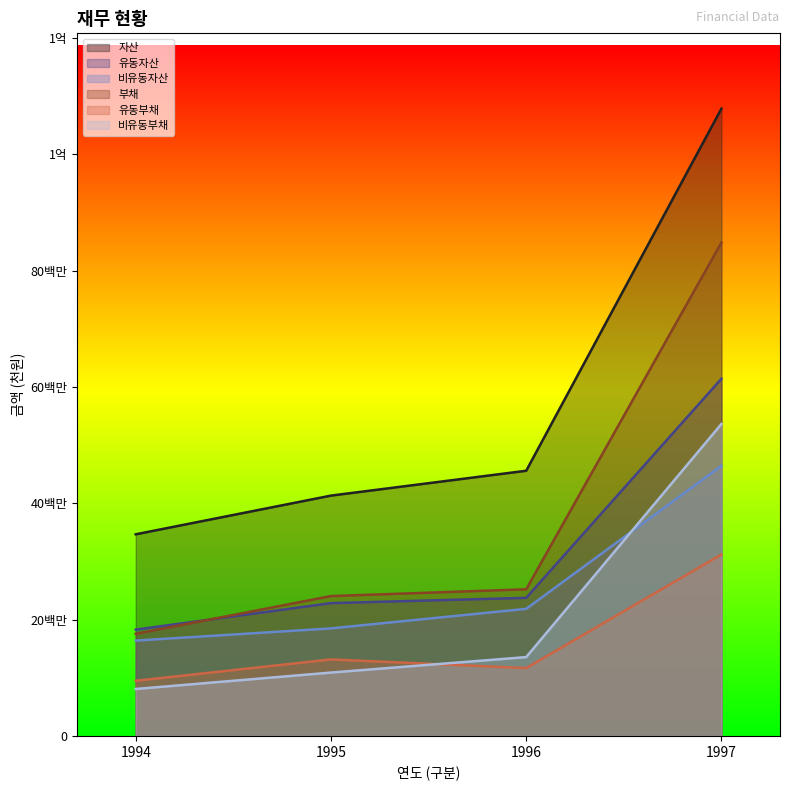

What is the minimum value shown in the chart?

8069031